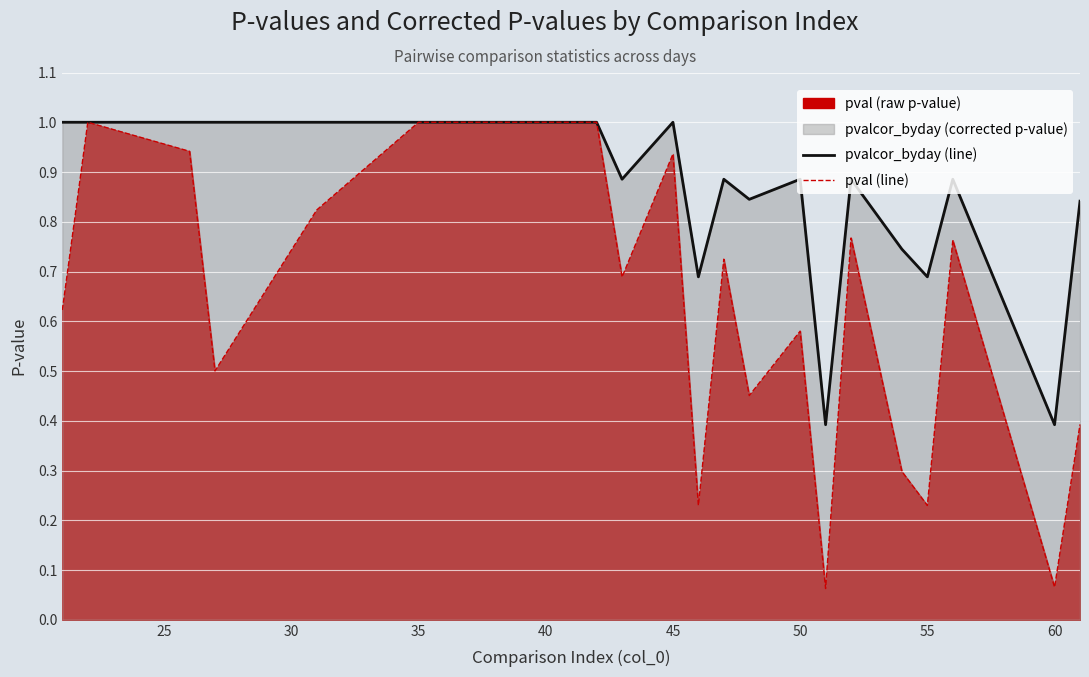

How many distinct data groups are displayed?

2